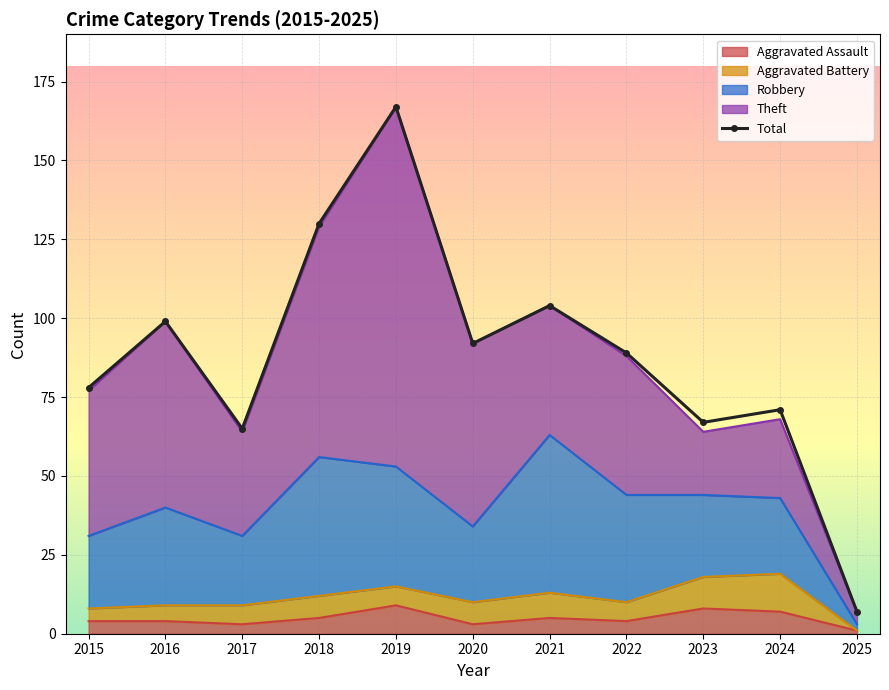

Rank the categories by value from lowest to highest.

2025, 2017, 2023, 2024, 2015, 2022, 2020, 2016, 2021, 2018, 2019